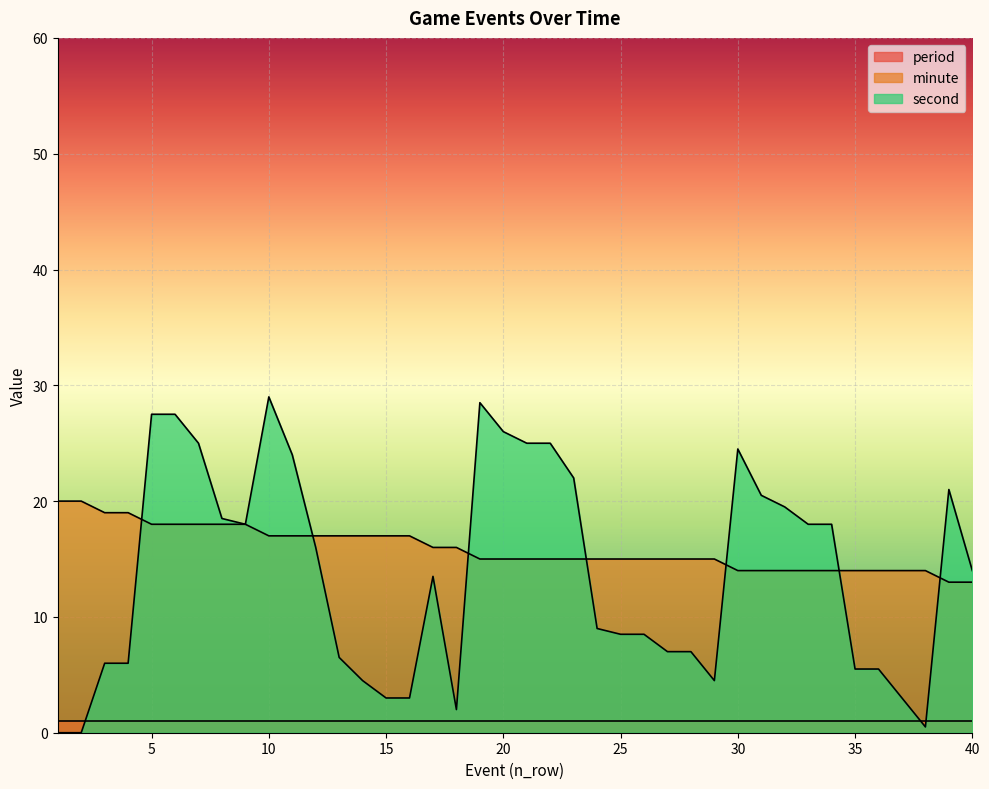

Rank the series by their maximum value, from lowest to highest.

period, minute, second